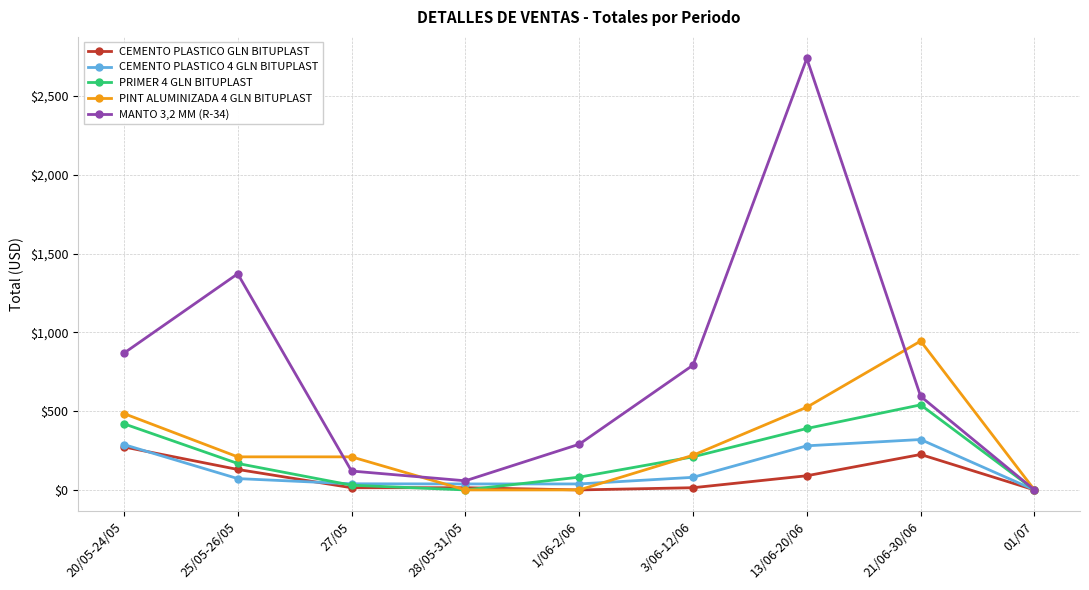

Which series has the largest total across all categories?

MANTO 3,2 MM (R-34)